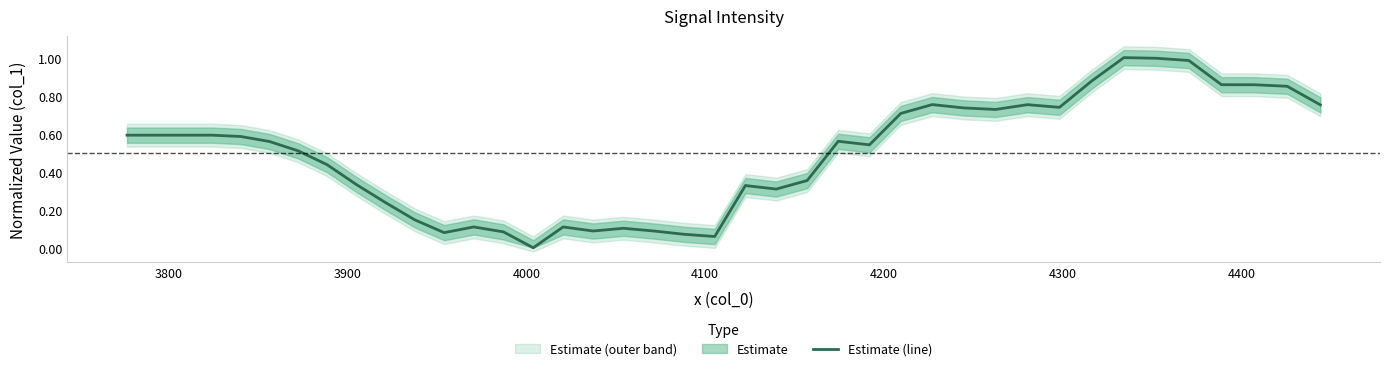

What is the difference between the maximum and minimum values?

1.0